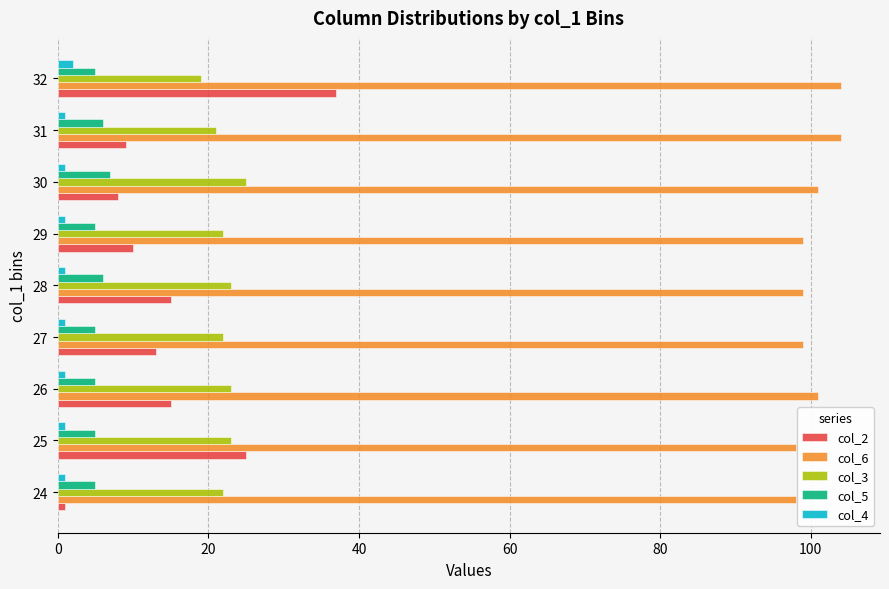

Is it true that col_5 equals 5 at 25?

True